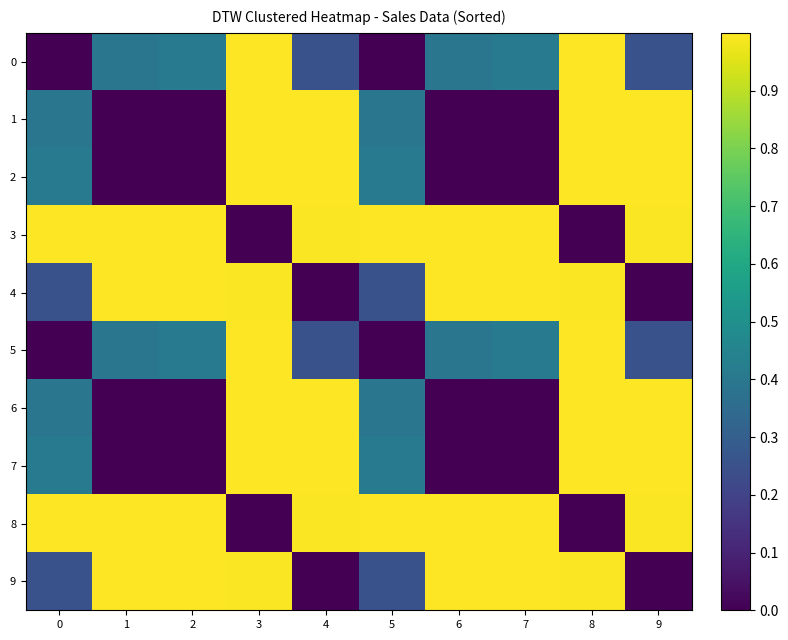

Rank the series at 1 from lowest to highest value.

1, 6, 2, 7, 0, 5, 3, 4, 8, 9